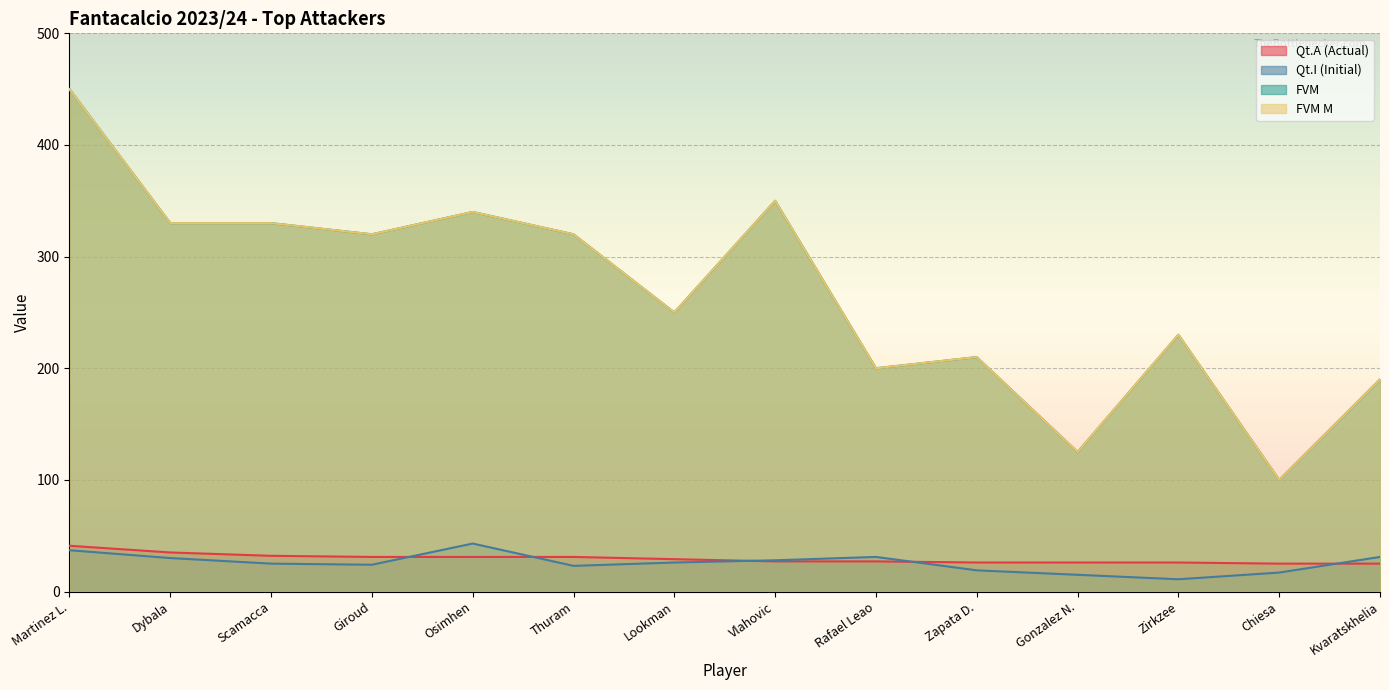

Between Zapata D. and Lookman, which is larger?

Lookman